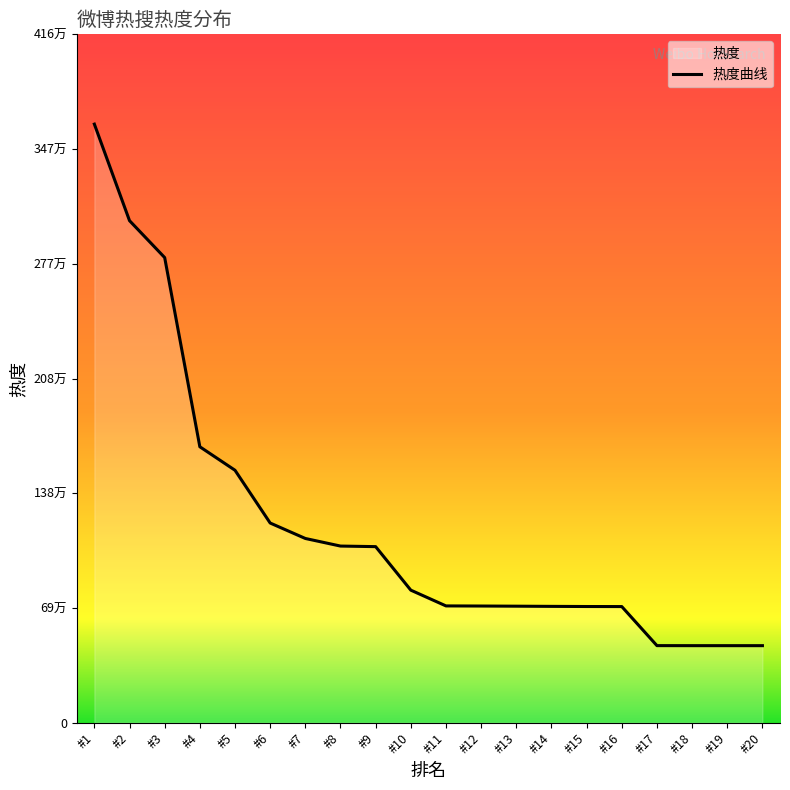

What is the difference between the maximum and minimum values?

3155480